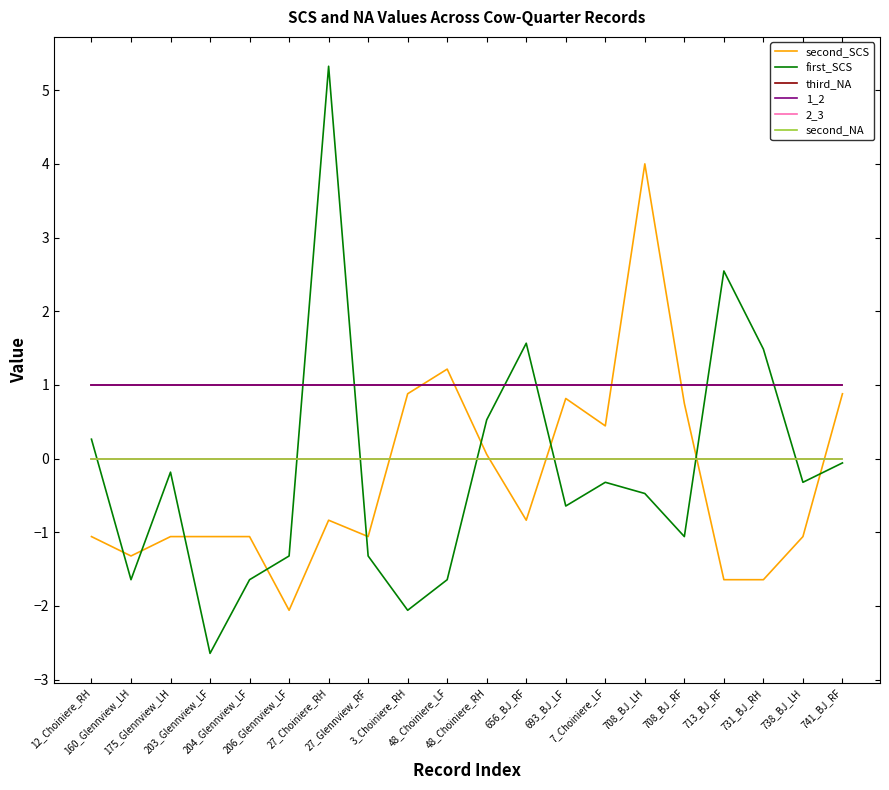

Does the chart display data point markers on the line(s)?

No